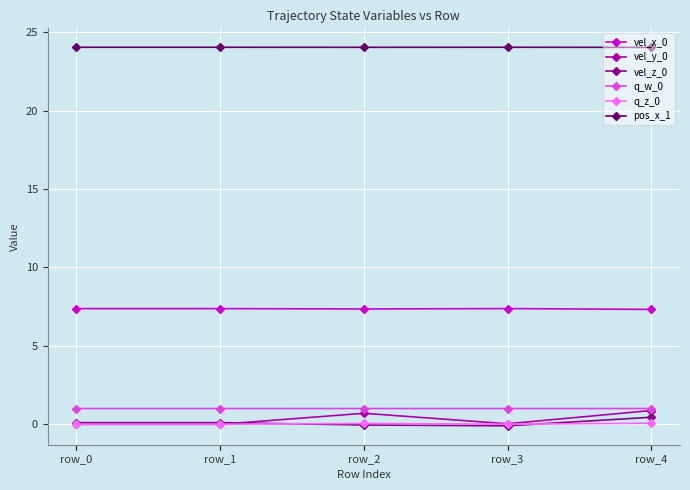

True or false: q_w_0 and vel_x_0 intersect in this chart.

False